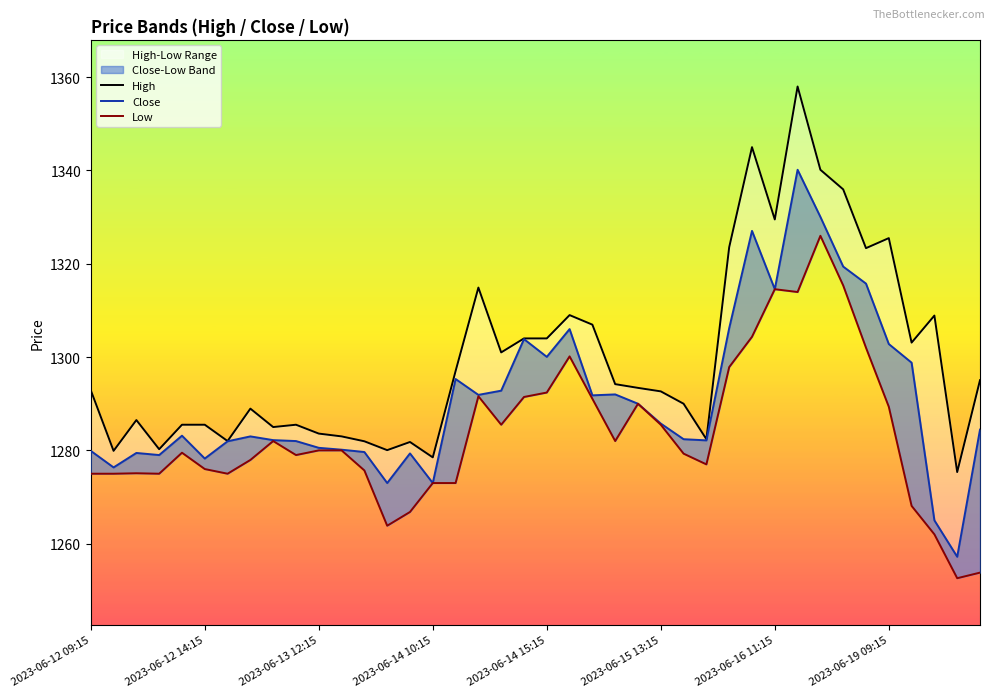

Between 30 and 36, which series saw the biggest shift?

Low